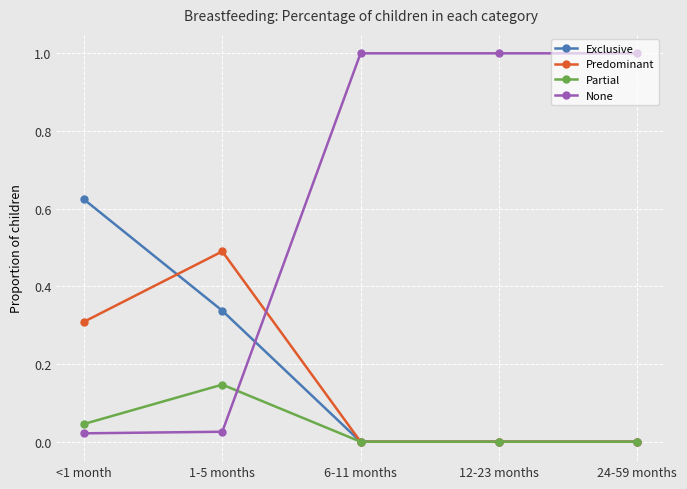

List the series in order of their peak value, highest first.

None, Exclusive, Predominant, Partial